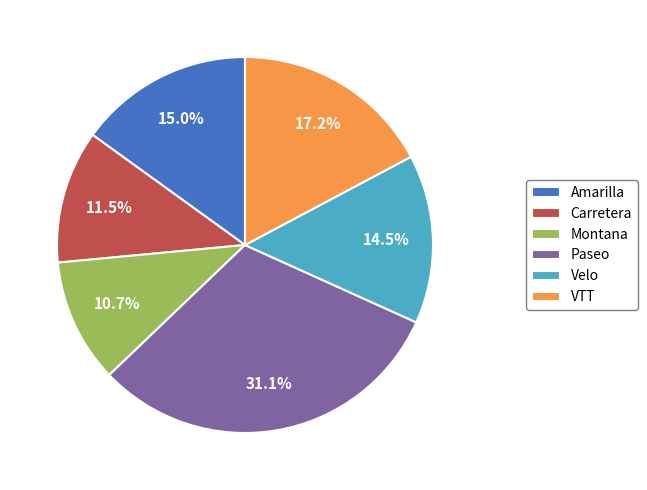

How much of the chart is everything except VTT?

82.8%